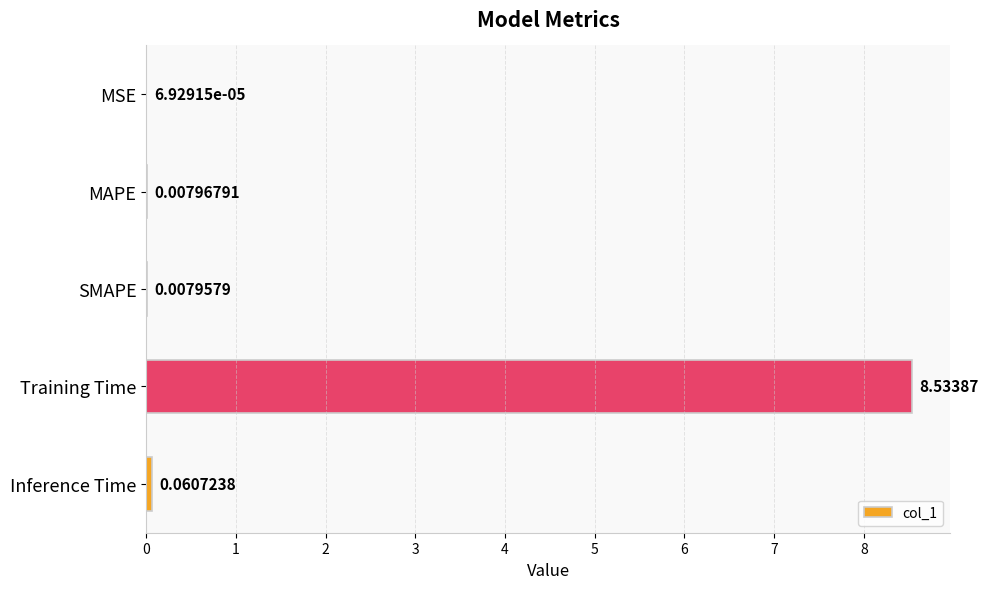

What is the sum of all values?

8.6